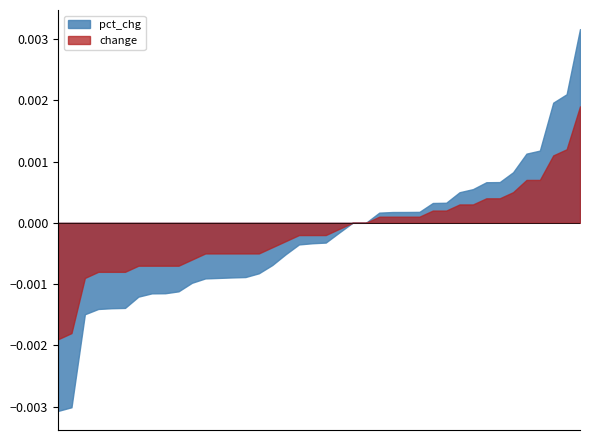

Which series has the largest total across all categories?

change